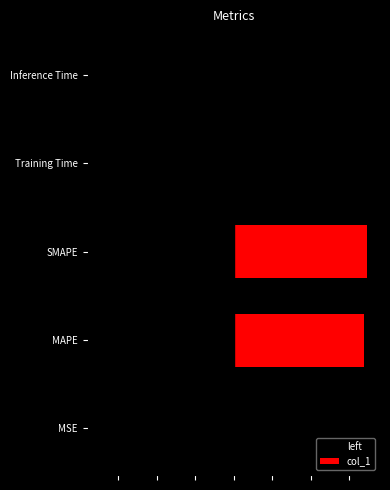

Reading right to left, list all the values displayed in this chart.

left: -0.0	-0.0	-3.5	-3.4	-0.0
col_1: 0.0	0.0	3.5	3.4	0.0